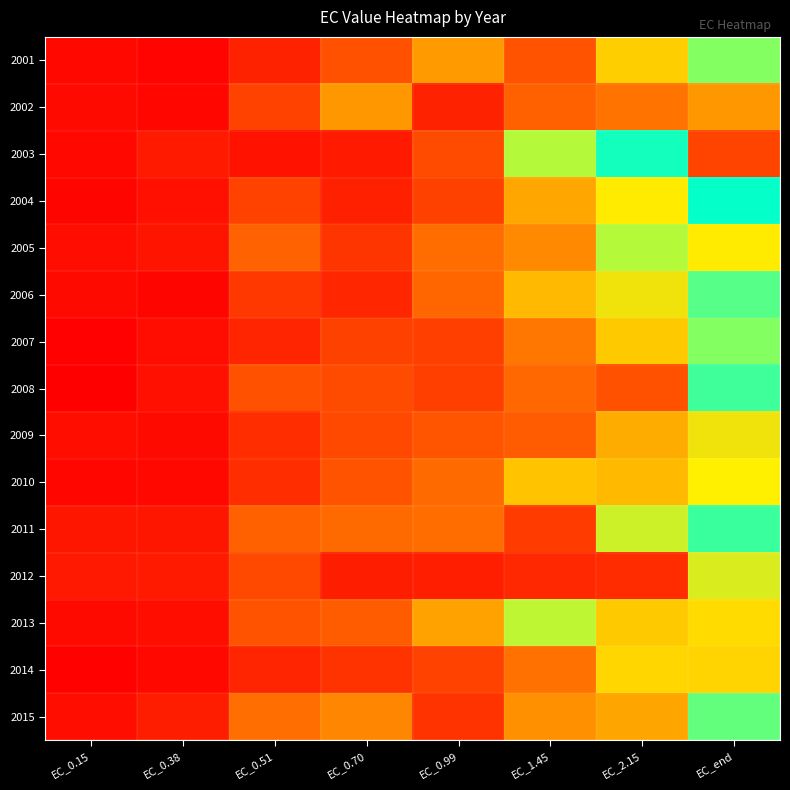

Rank the series at EC_end from lowest to highest value.

2002, 2009, 2012, 2007, 2015, 2006, 2011, 2004, 2008, 2001, 2010, 2005, 2013, 2014, 2003